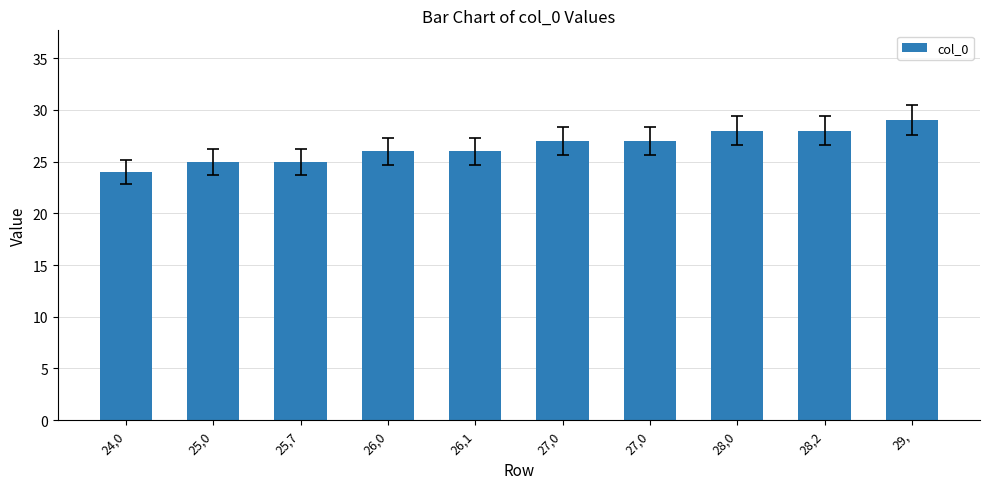

How many series are shown in this chart?

1